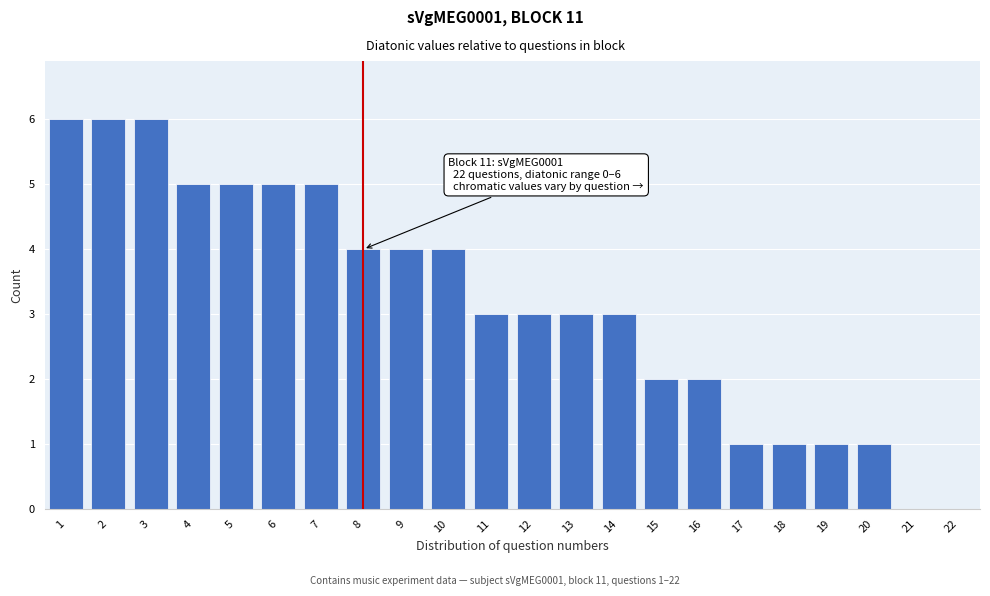

Reading right to left, list all the values displayed in this chart.

22=0	21=0	20=1	19=1	18=1	17=1	16=2	15=2	14=3	13=3	12=3	11=3	10=4	9=4	8=4	7=5	6=5	5=5	4=5	3=6	2=6	1=6